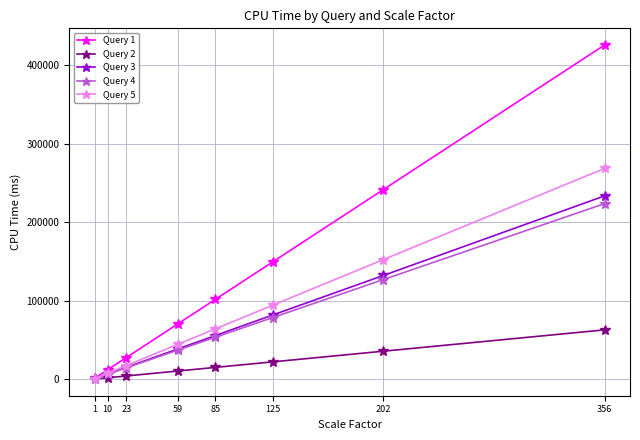

Which series has the largest total across all categories?

Query 1